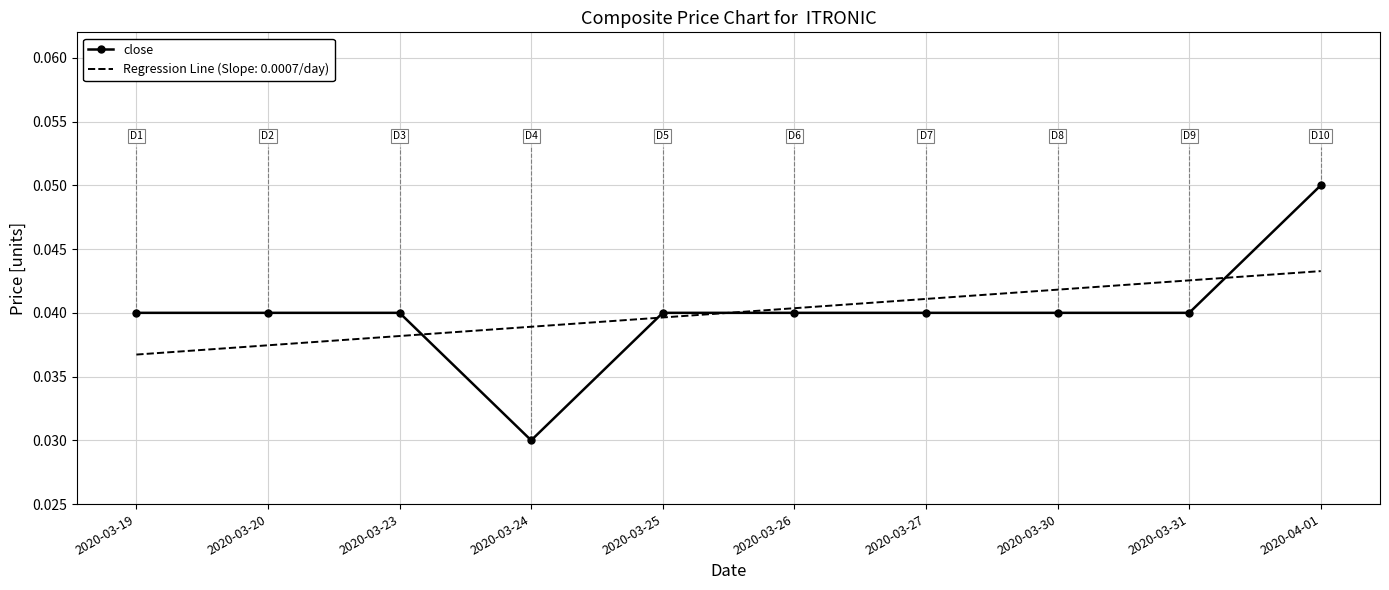

What position from the right is 2020-03-25?

6